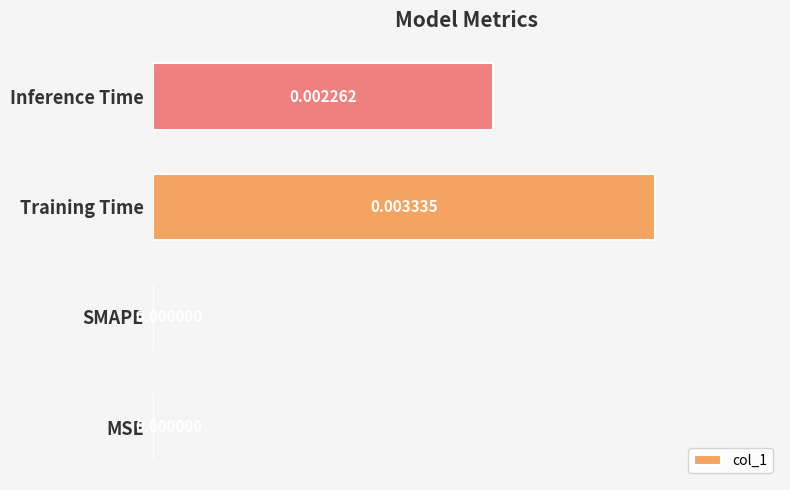

Which has a higher value, Inference Time or MSE?

Inference Time